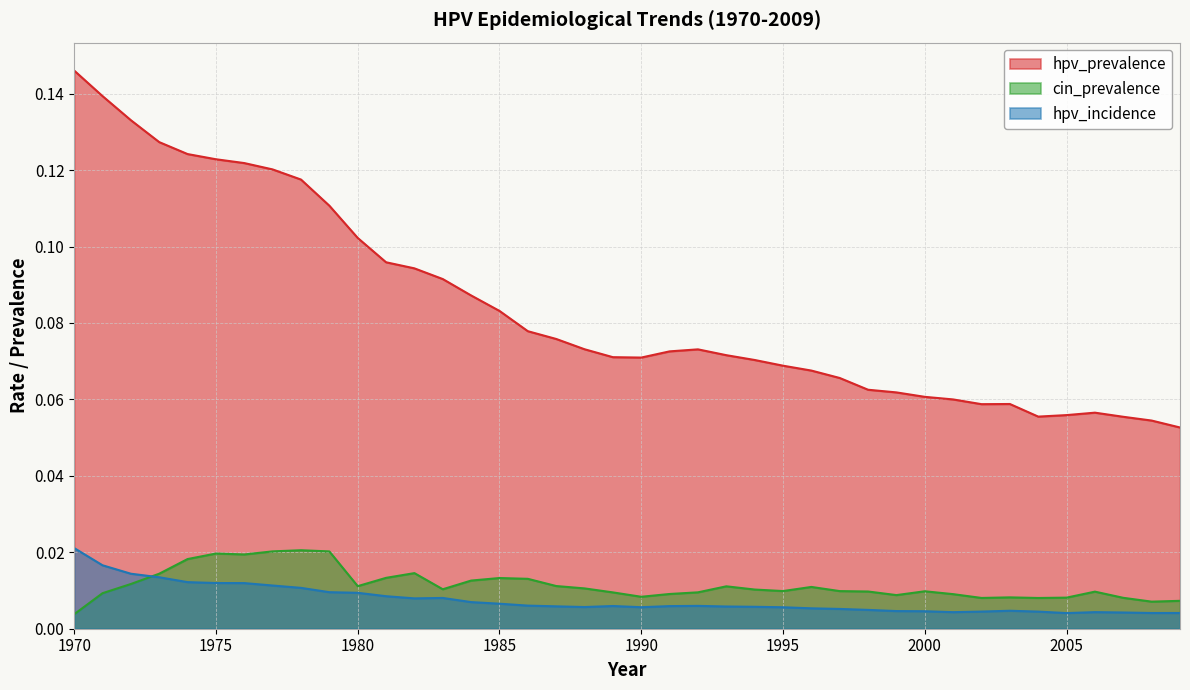

How many cin_prevalence values are between 0 and 1?

40